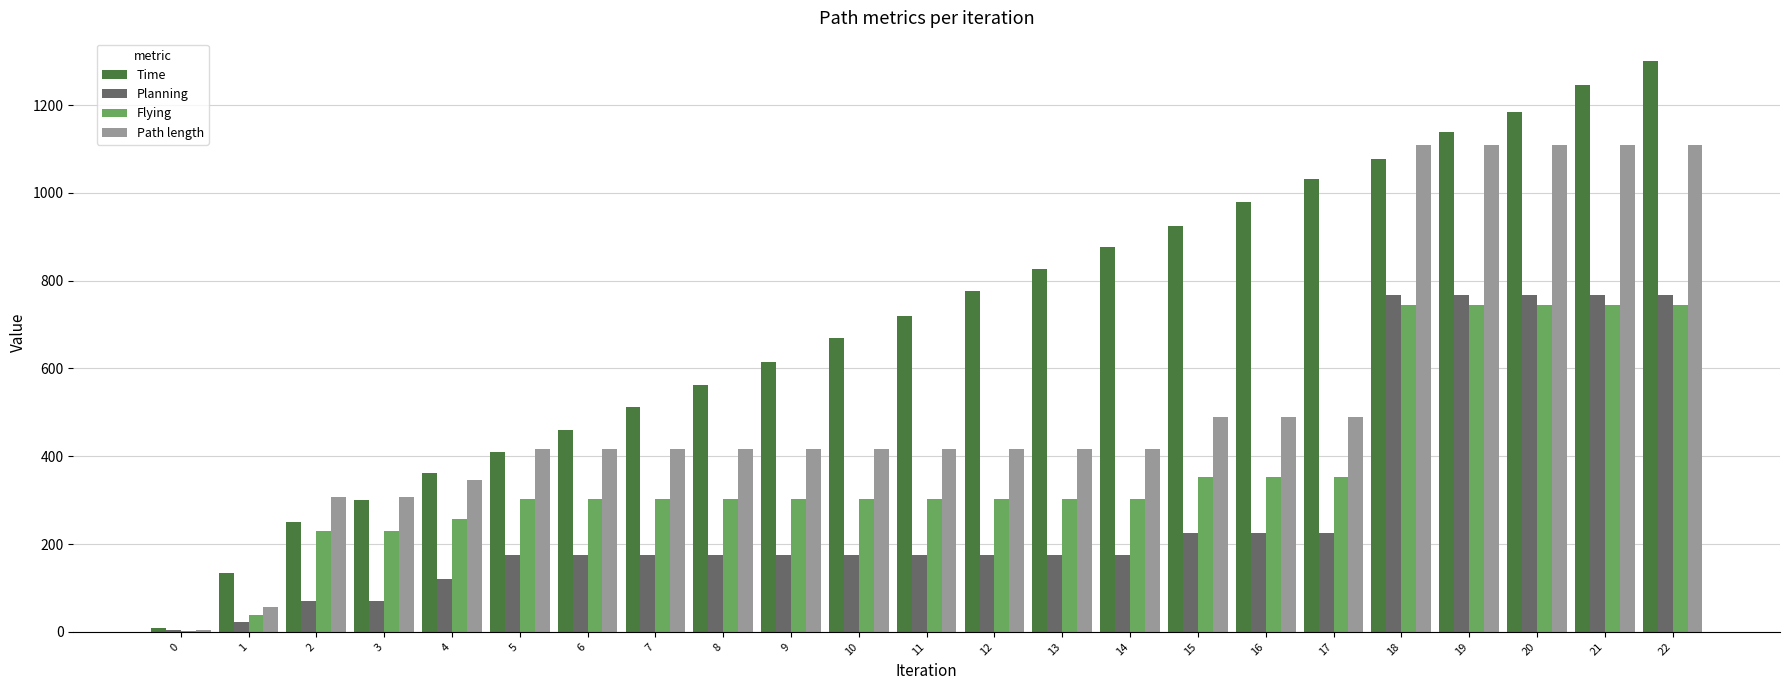

What is the sum of all Flying values?

8561.8